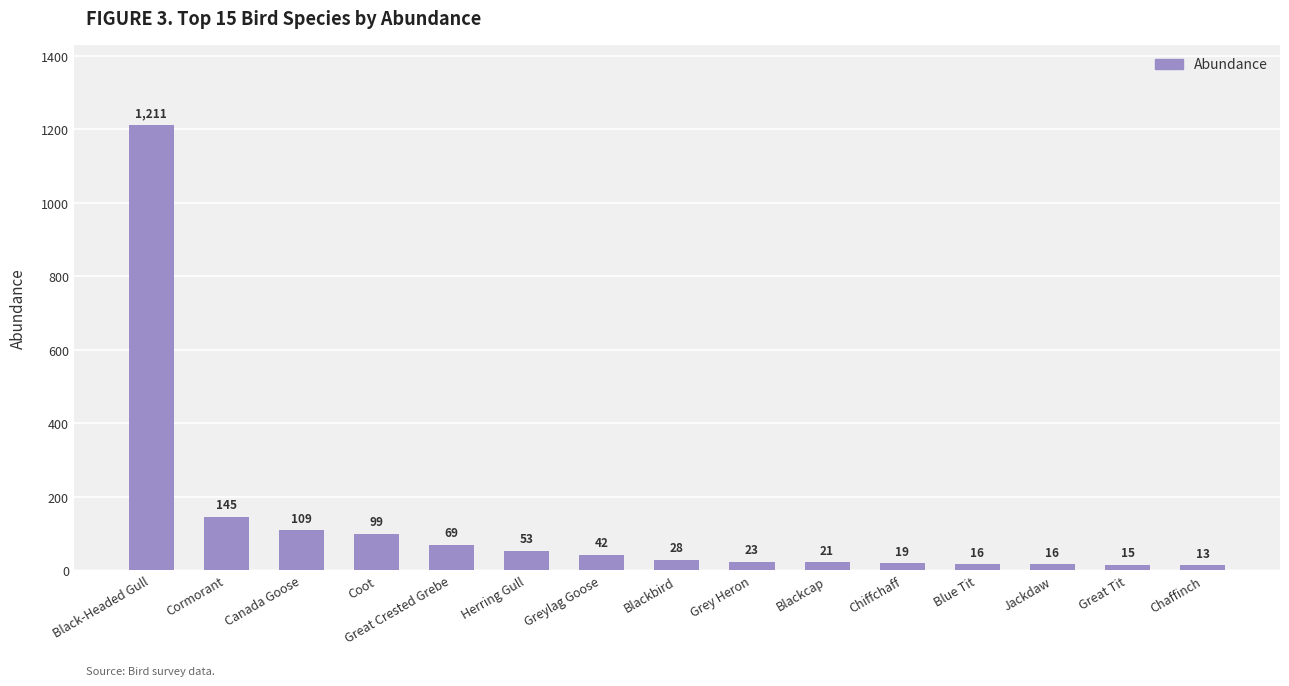

What is the difference between the values at Blue Tit and Black-Headed Gull?

1195